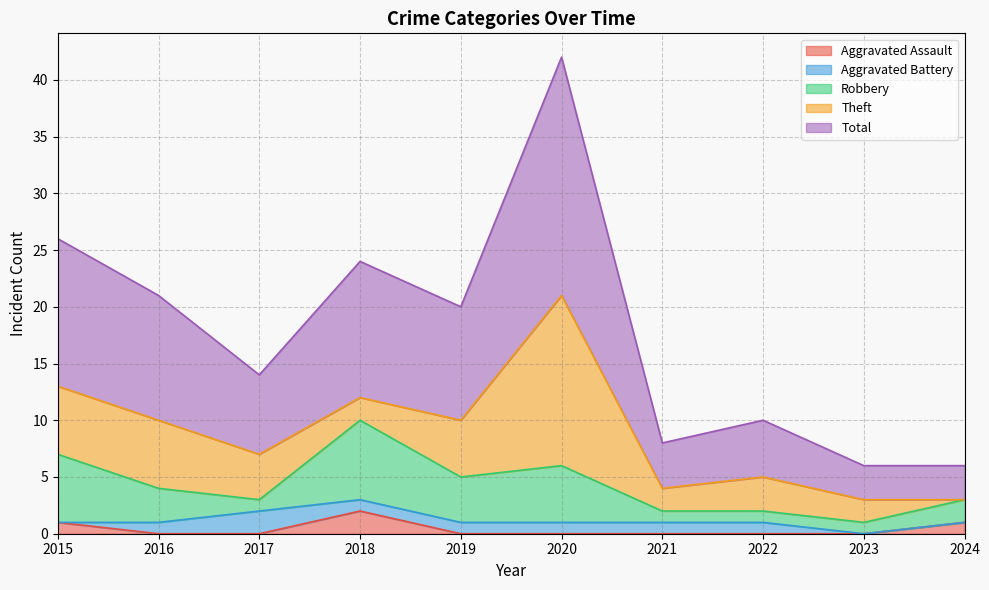

Reading left to right, extract all data points from this chart.

Aggravated Assault: 1	0	0	2	0	0	0	0	0	1
Aggravated Battery: 0	1	2	1	1	1	1	1	0	0
Robbery: 6	3	1	7	4	5	1	1	1	2
Theft: 6	6	4	2	5	15	2	3	2	0
Total: 13	11	7	12	10	21	4	5	3	3